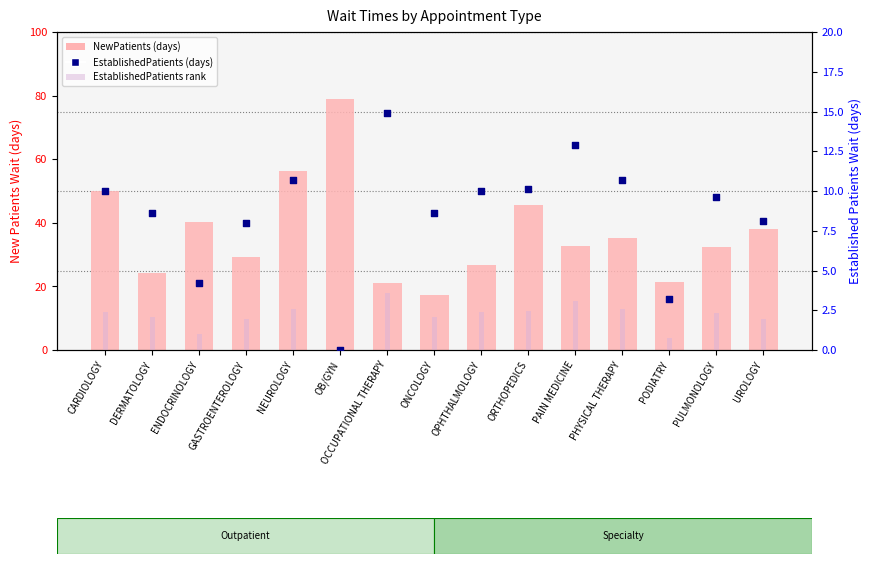

What is the total value across all series at OPHTHALMOLOGY?

48.8